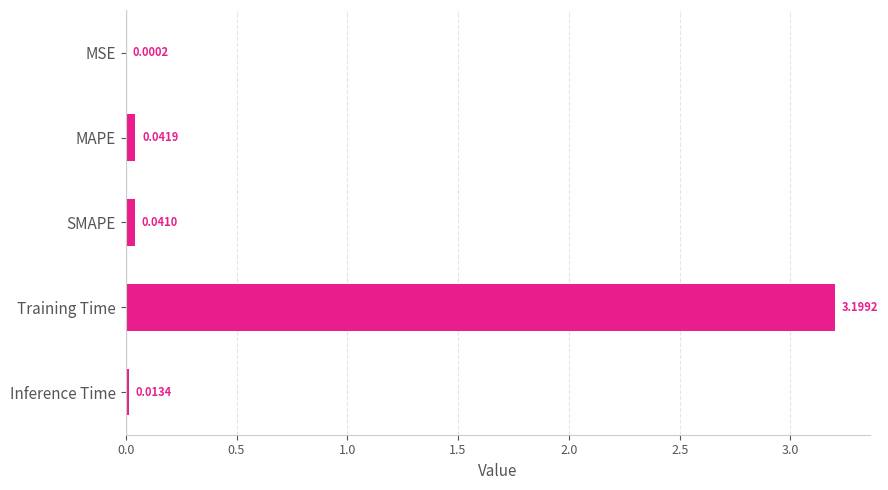

Which label corresponds to the largest value in the chart?

Training Time